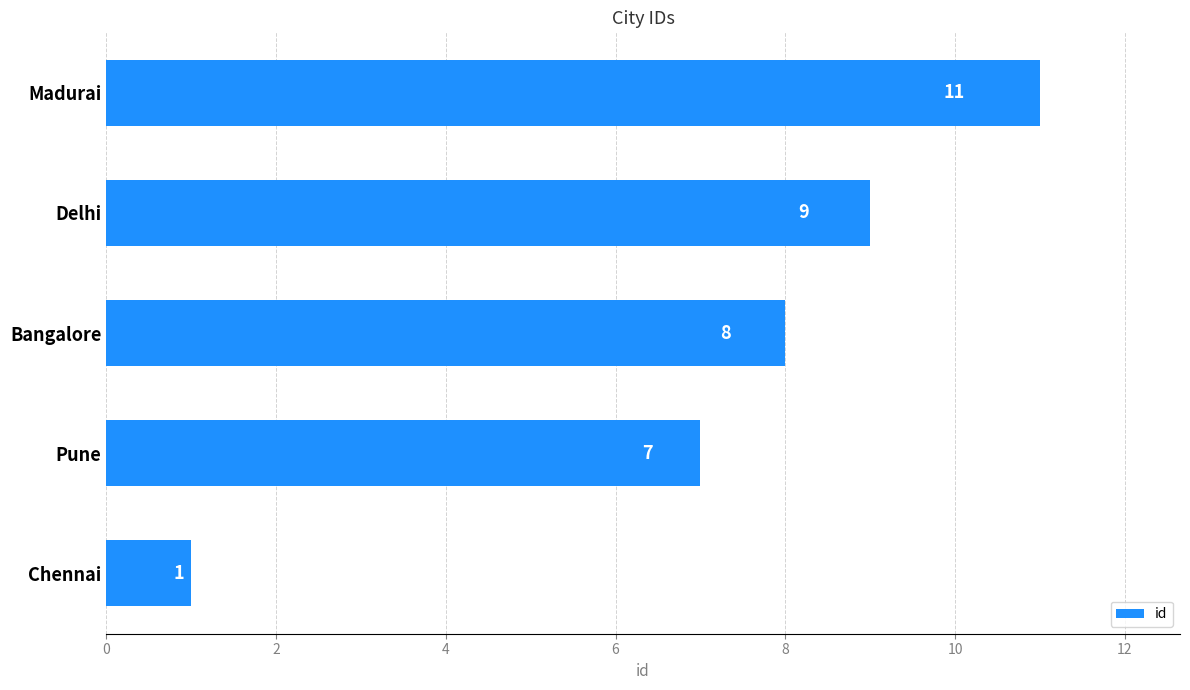

Between Chennai and Bangalore, which is larger?

Bangalore